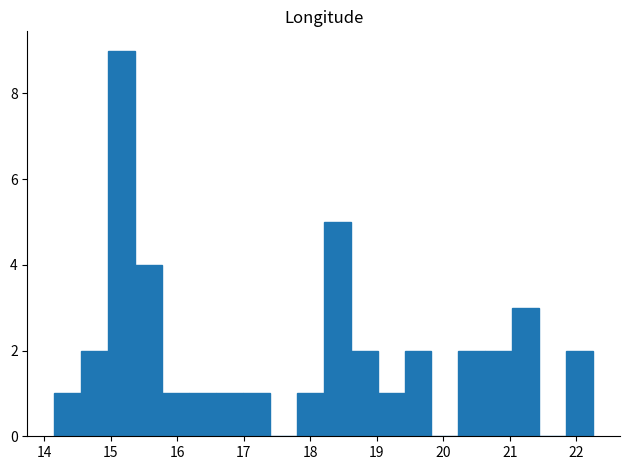

Reading left to right, list every bar in this chart as the range it spans on the x-axis followed by its height. Neither the bar edges nor the heights are printed on the chart, so give them approximately, as read against the axes.

14.2 to 14.6: 1
14.6 to 15.0: 2
15.0 to 15.4: 9
15.4 to 15.8: 4
15.8 to 16.2: 1
16.2 to 16.6: 1
16.6 to 17.0: 1
17.0 to 17.4: 1
17.4 to 17.8: 0
17.8 to 18.2: 1
18.2 to 18.6: 5
18.6 to 19.0: 2
19.0 to 19.4: 1
19.4 to 19.8: 2
19.8 to 20.2: 0
20.2 to 20.6: 2
20.6 to 21.0: 2
21.0 to 21.4: 3
21.4 to 21.8: 0
21.8 to 22.3: 2